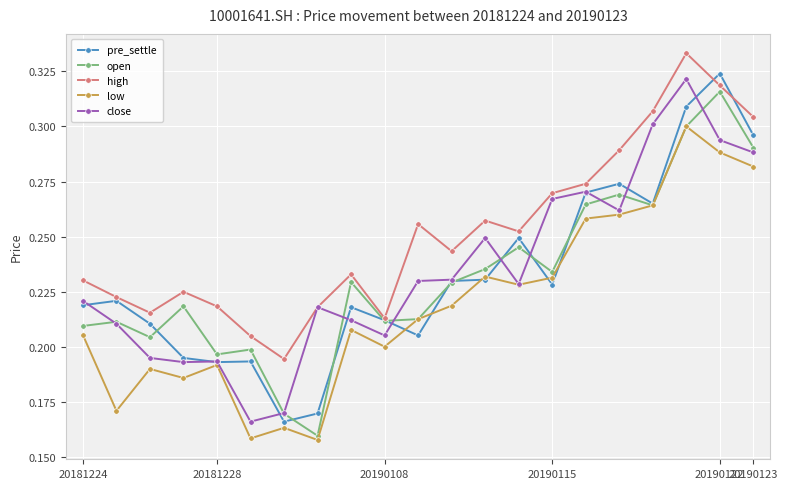

How many series are shown in this chart?

5